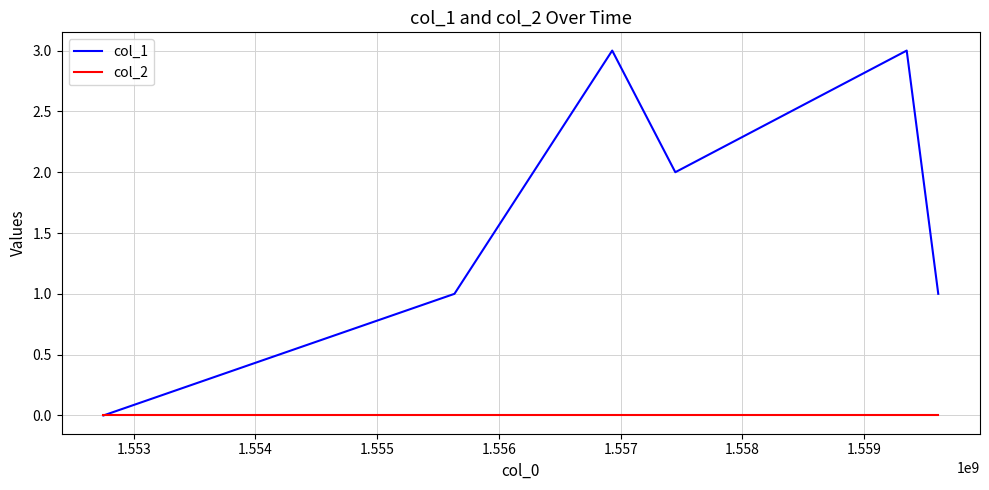

List the series in order of their peak value, lowest first.

col_2, col_1